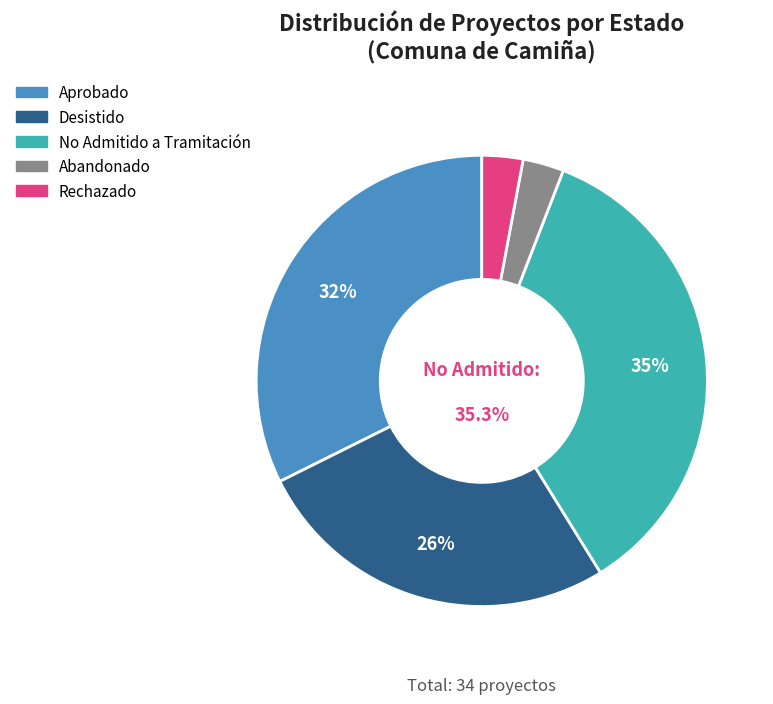

How many slices are in this pie chart?

4